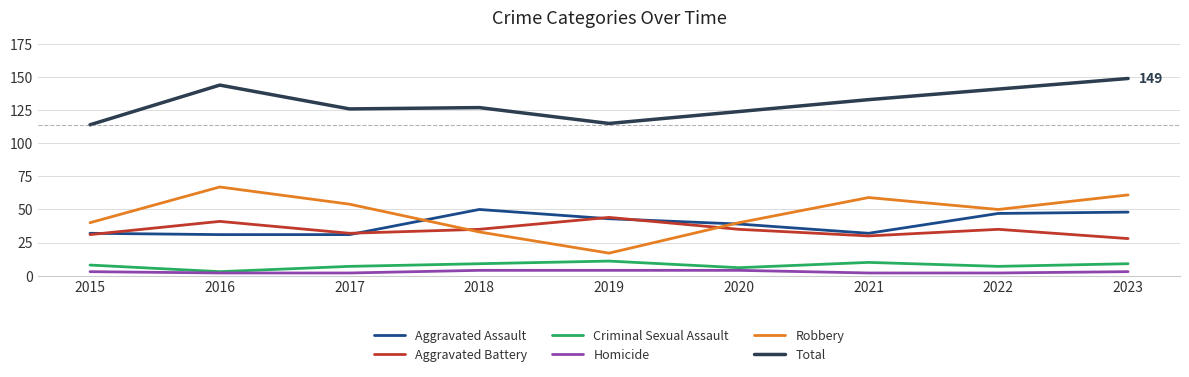

What is the difference between the Total values at 2021 and 2016?

11